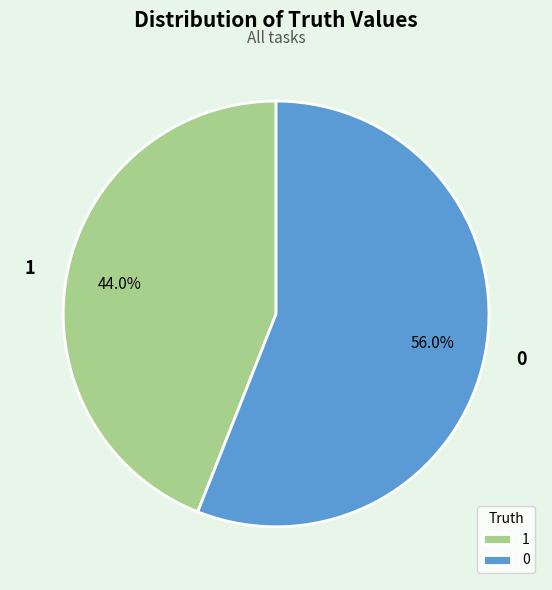

Approximately how many times larger is the value at 1 compared to 0?

0.8